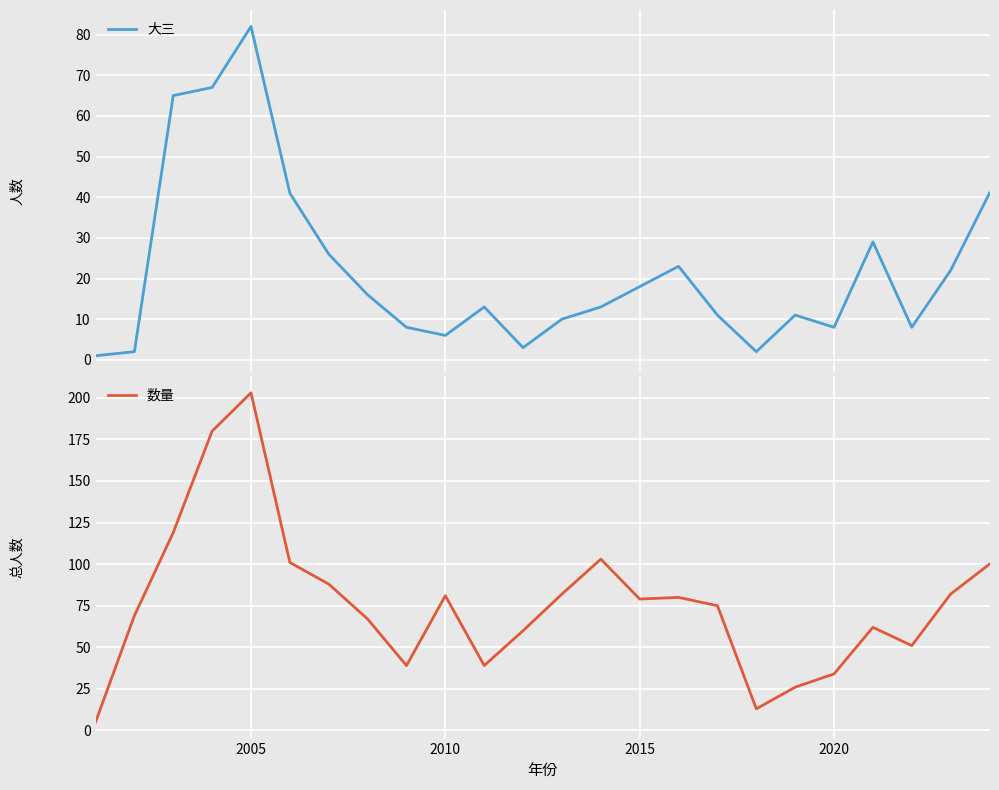

Which series has the largest total across all categories?

数量